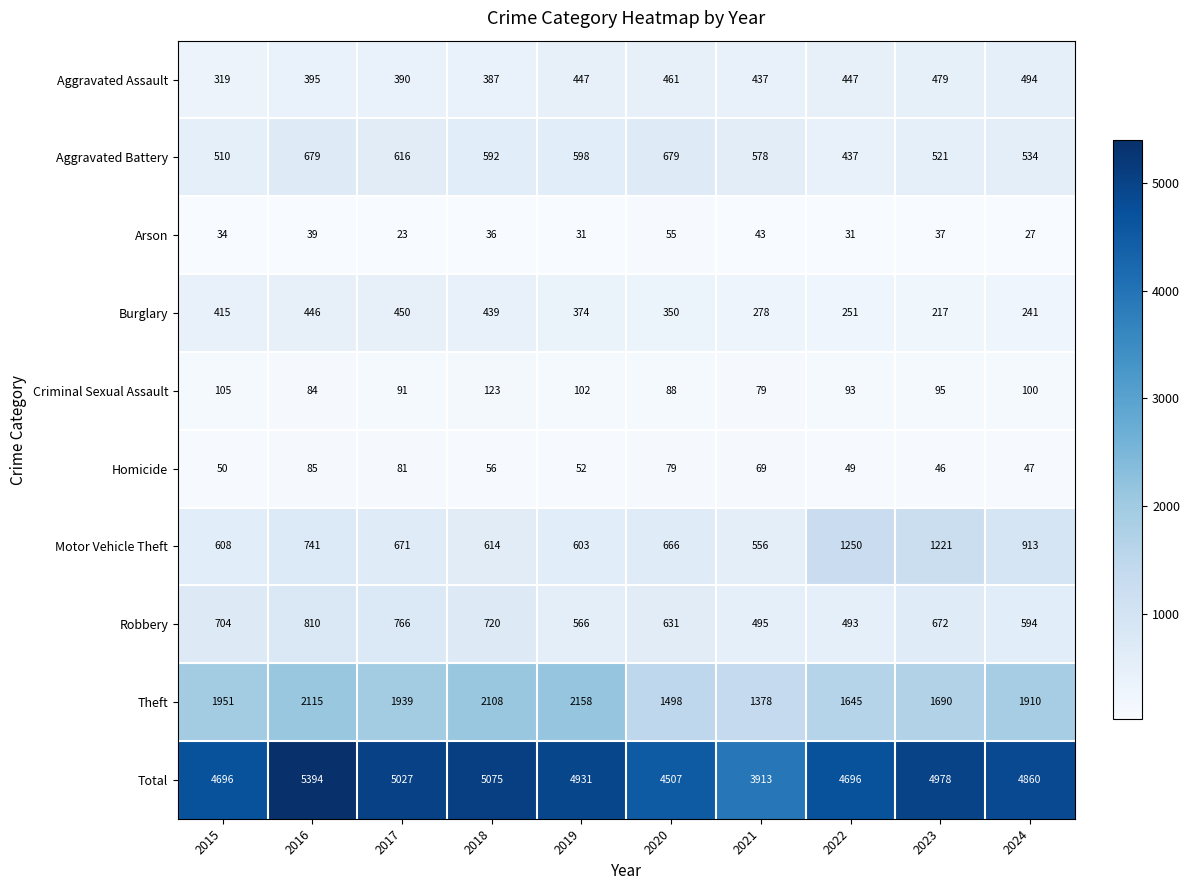

At how many categories does at least one series exceed 119?

10